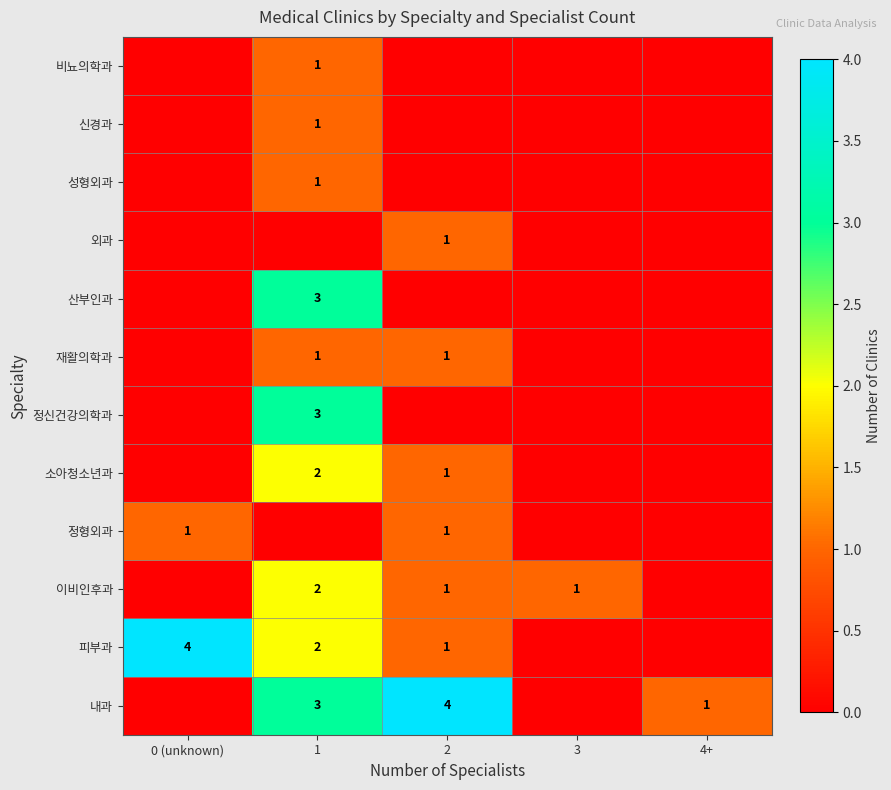

The 소아청소년과 series shows 1 at 2. True or false?

True